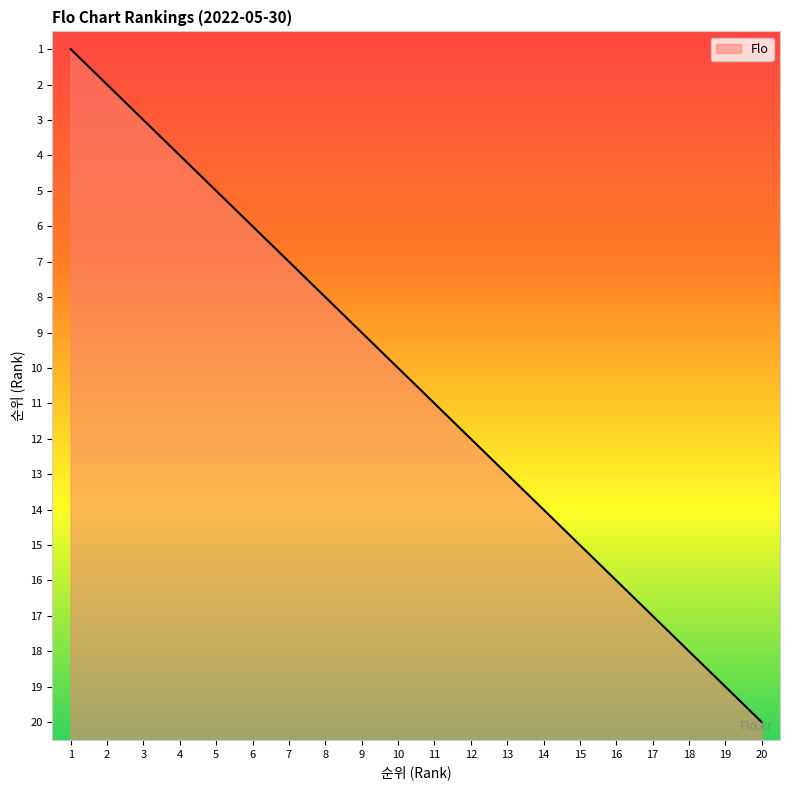

Reading right to left, transcribe all the data shown in this chart.

20	19	18	17	16	15	14	13	12	11	10	9	8	7	6	5	4	3	2	1